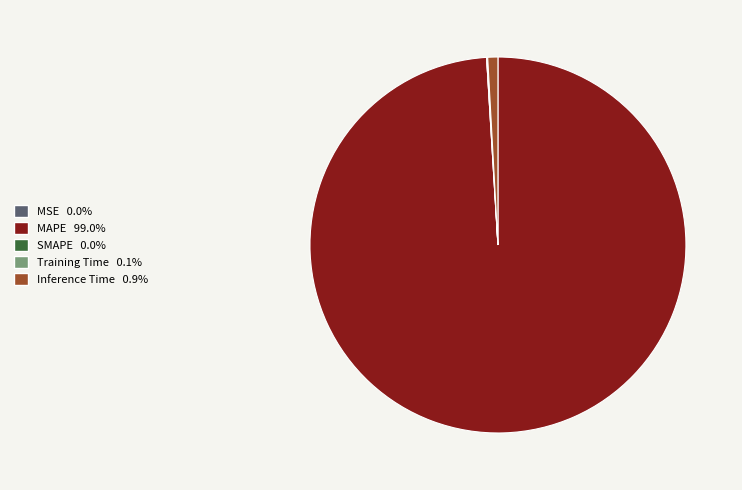

Is there a majority slice in this chart?

Yes